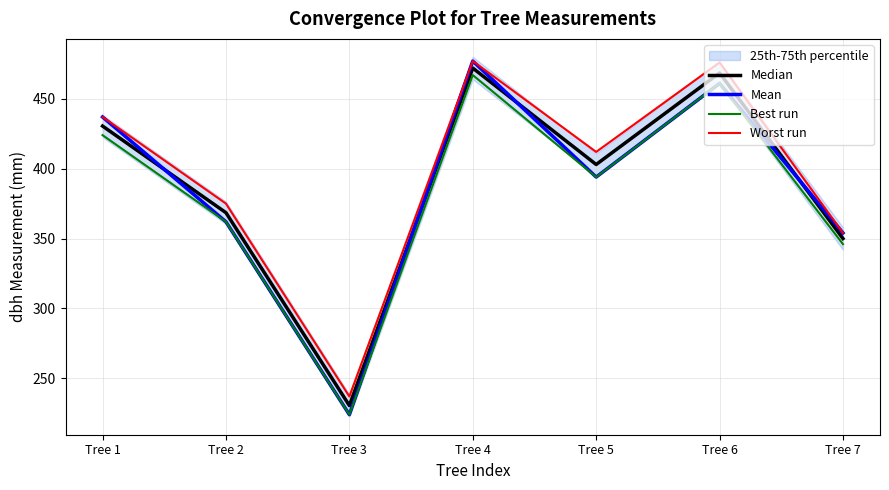

What is the sum of all Median values?

2723.0